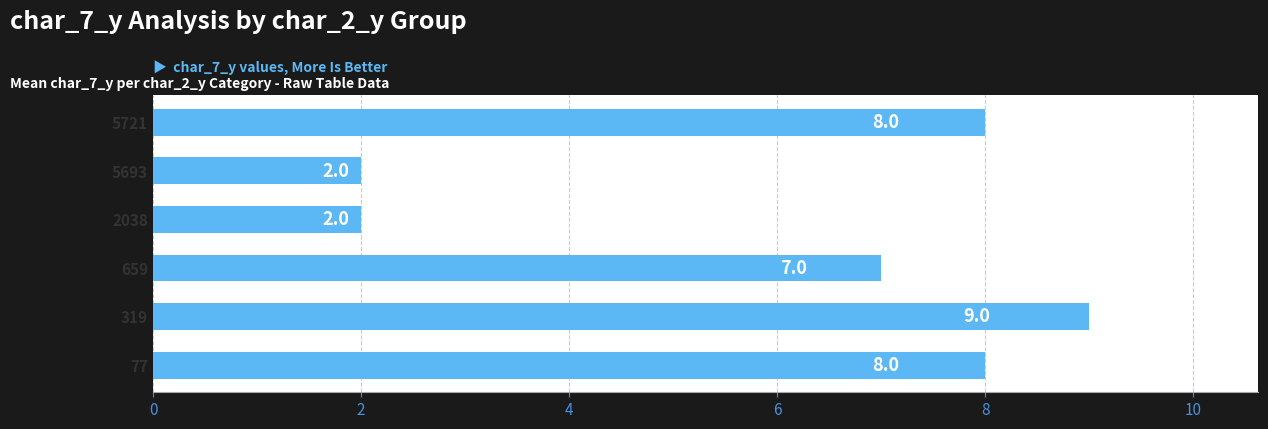

What is the difference between the maximum and minimum values?

7